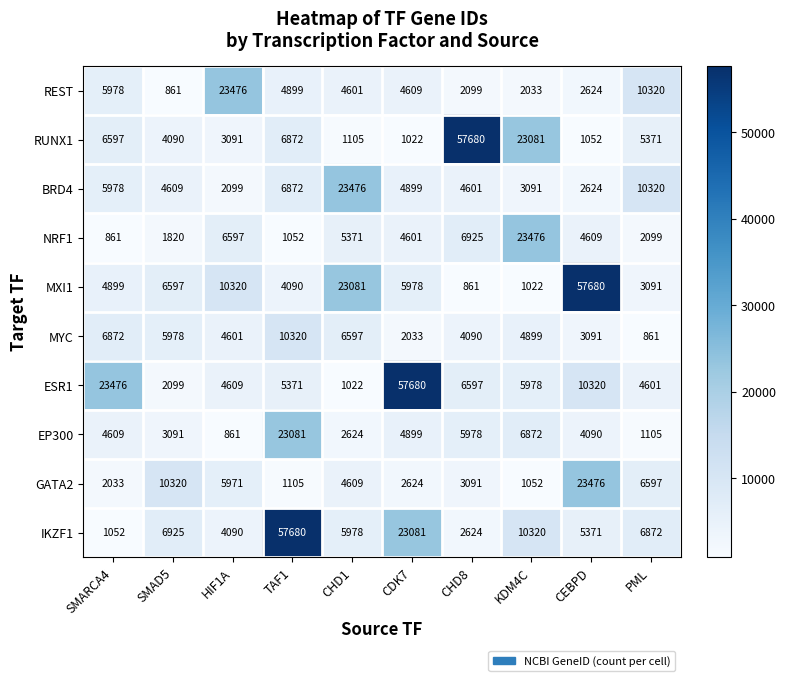

What is the maximum value shown in the chart?

57680